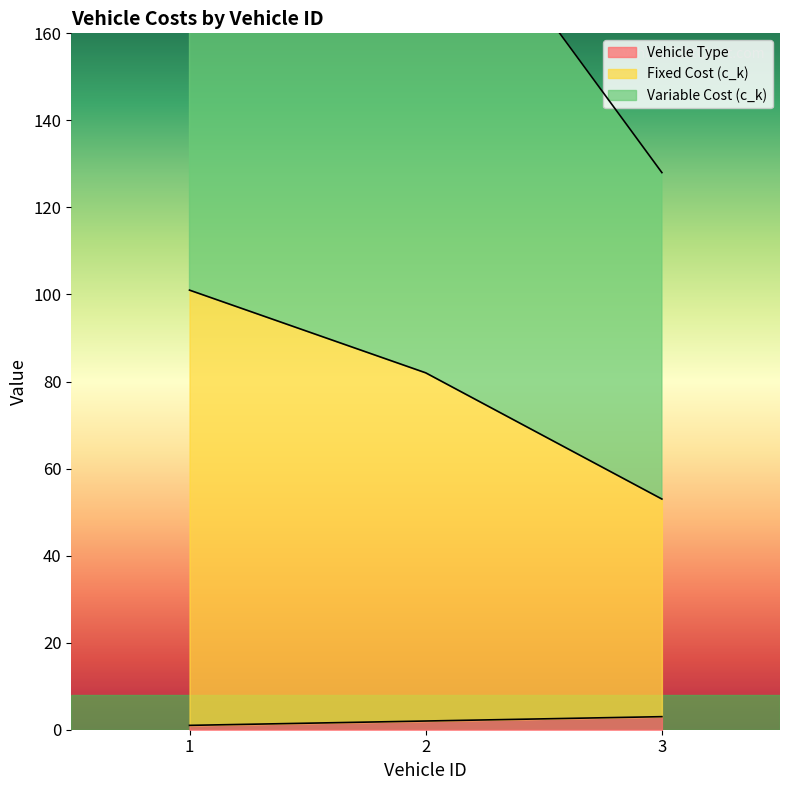

Where is Variable Cost (c_k) nearest to the value 77?

2